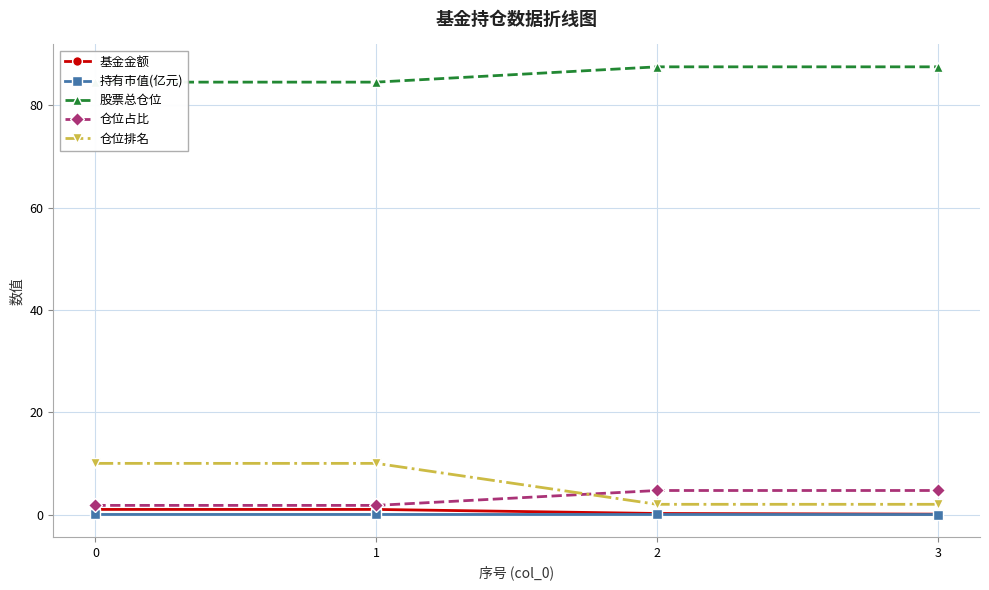

Which series changed the most between 0 and 3?

仓位排名